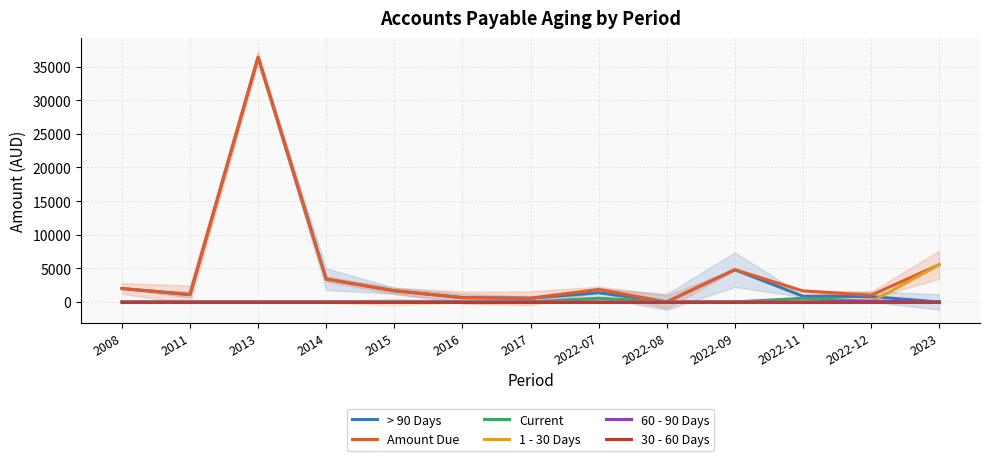

What are all the series names shown in the legend?

> 90 Days, Amount Due, Current, 1 - 30 Days, 60 - 90 Days, 30 - 60 Days